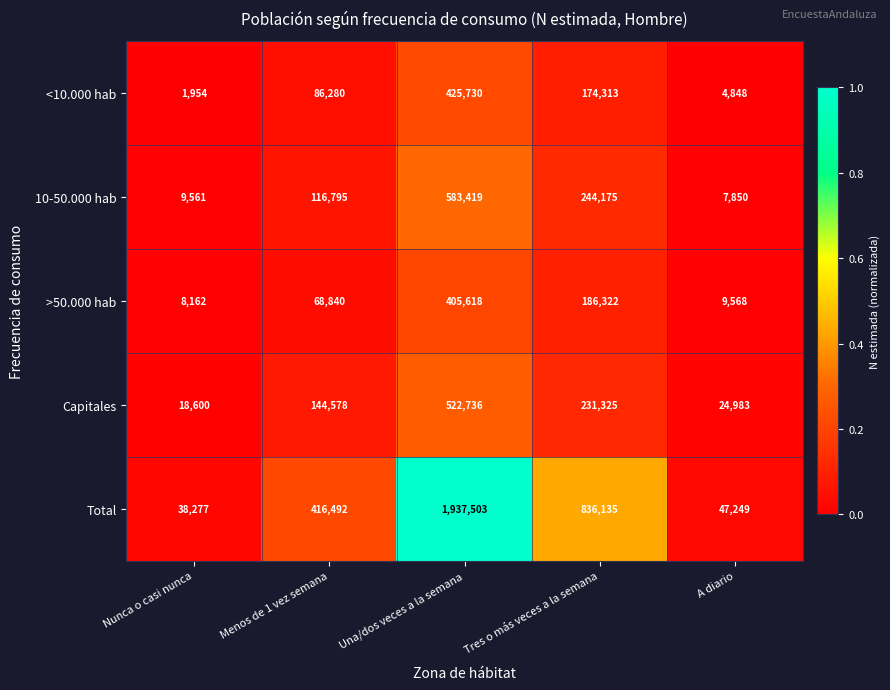

Reading left to right, list all the values displayed in this chart.

<10.000 hab: Nunca o casi nunca=1954	Menos de 1 vez semana=86280	Una/dos veces a la semana=425730	Tres o más veces a la semana=174313	A diario=4848
10-50.000 hab: Nunca o casi nunca=9561	Menos de 1 vez semana=116795	Una/dos veces a la semana=583419	Tres o más veces a la semana=244175	A diario=7850
>50.000 hab: Nunca o casi nunca=8162	Menos de 1 vez semana=68840	Una/dos veces a la semana=405618	Tres o más veces a la semana=186322	A diario=9568
Capitales: Nunca o casi nunca=18600	Menos de 1 vez semana=144578	Una/dos veces a la semana=522736	Tres o más veces a la semana=231325	A diario=24983
Total: Nunca o casi nunca=38277	Menos de 1 vez semana=416492	Una/dos veces a la semana=1937503	Tres o más veces a la semana=836135	A diario=47249